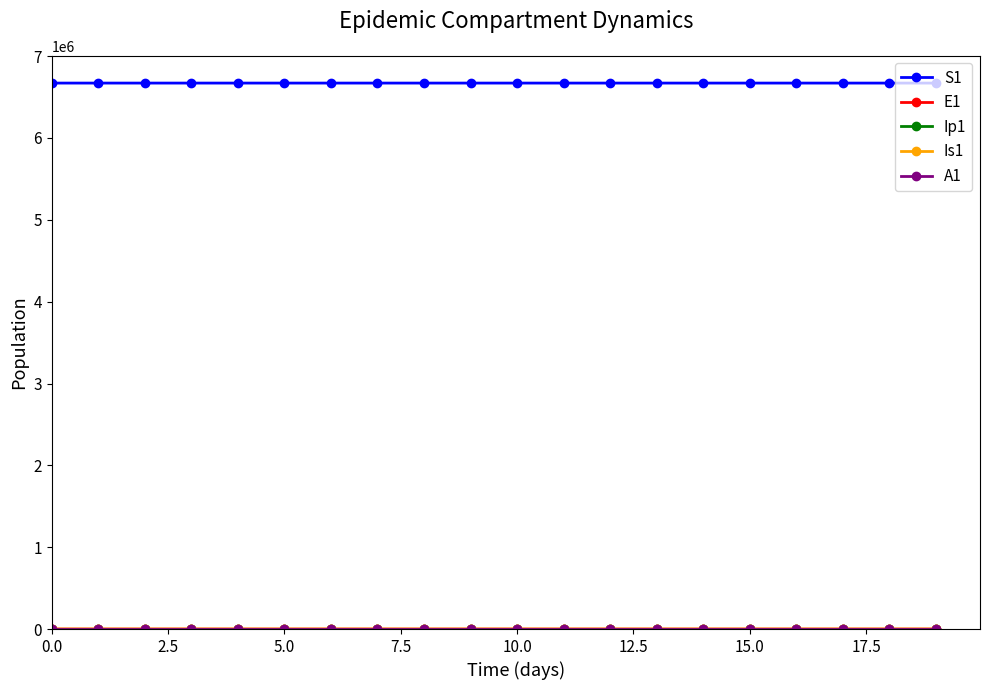

Which series has the largest total across all categories?

S1